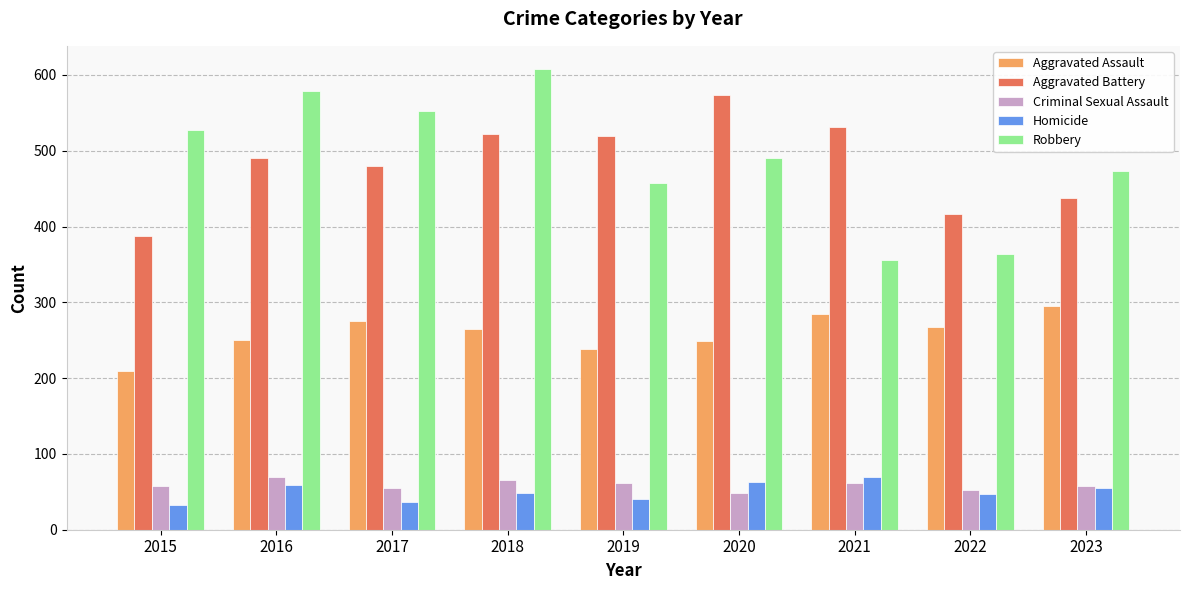

What is the maximum value shown in the chart?

608